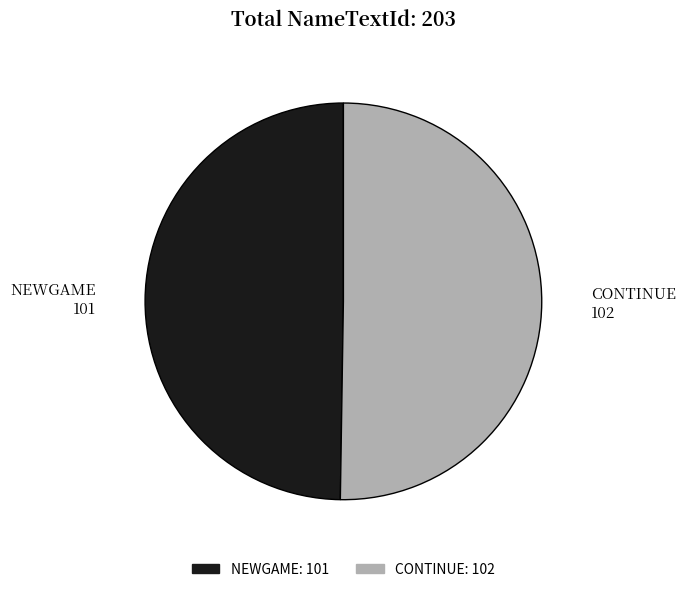

Is the sum of CONTINUE and NEWGAME greater than half?

Yes